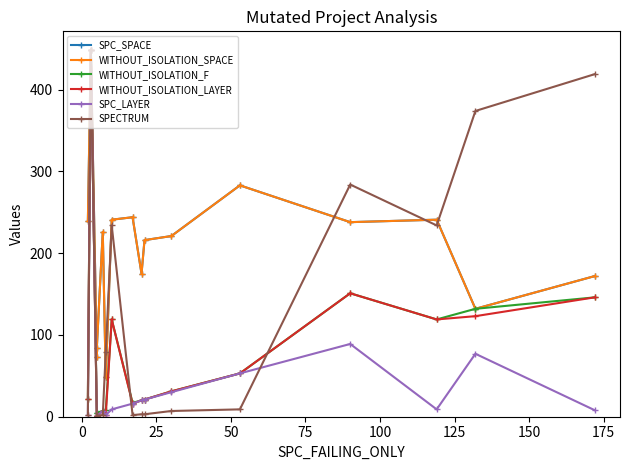

What are all the series names shown in the legend?

SPC_SPACE, WITHOUT_ISOLATION_SPACE, WITHOUT_ISOLATION_F, WITHOUT_ISOLATION_LAYER, SPC_LAYER, SPECTRUM